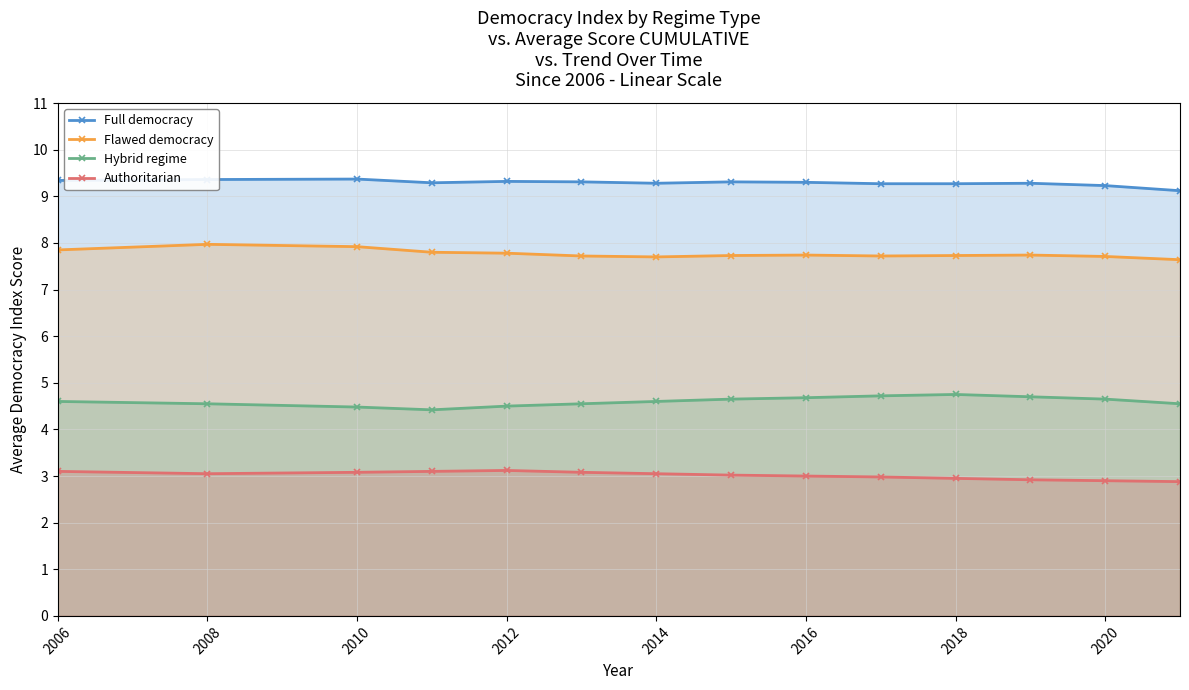

What is the difference between the Full democracy values at 2018 and 2008?

0.1